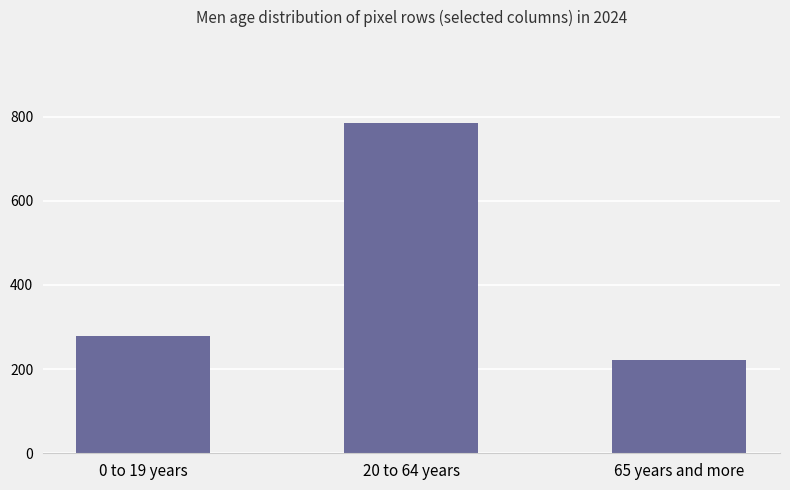

What is the label of the 3rd bar from the left?

65 years and more